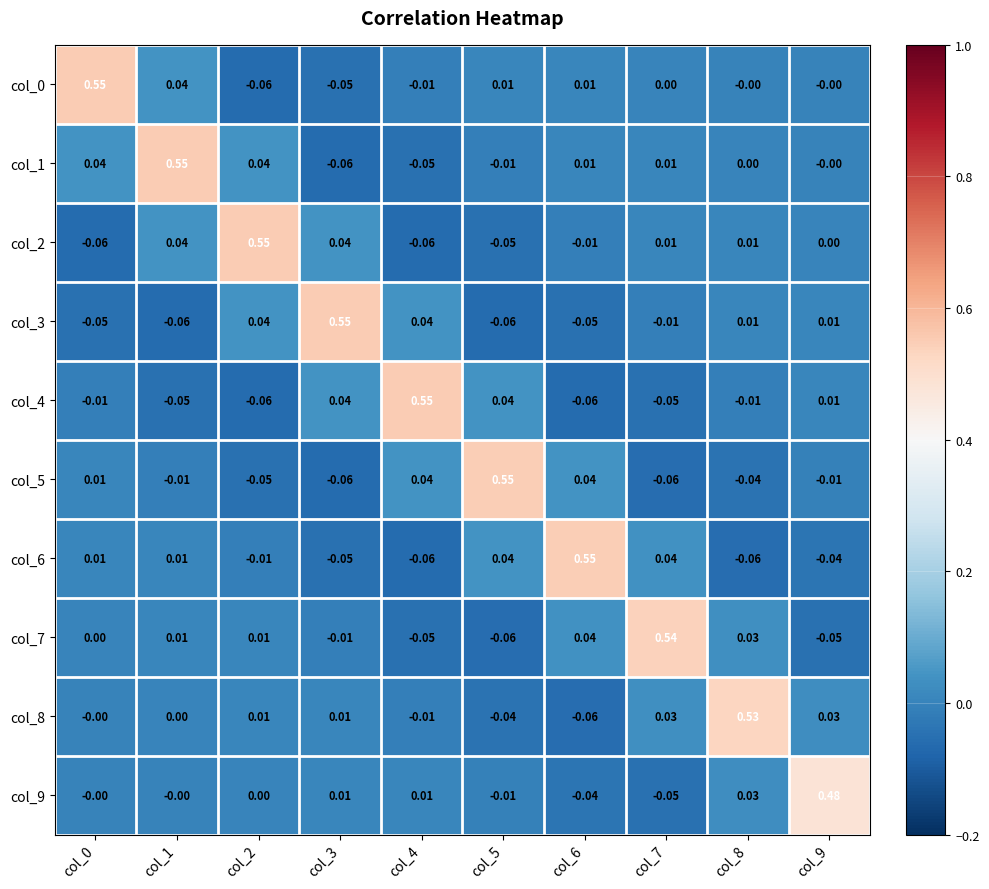

At how many categories does at least one series exceed 0?

10